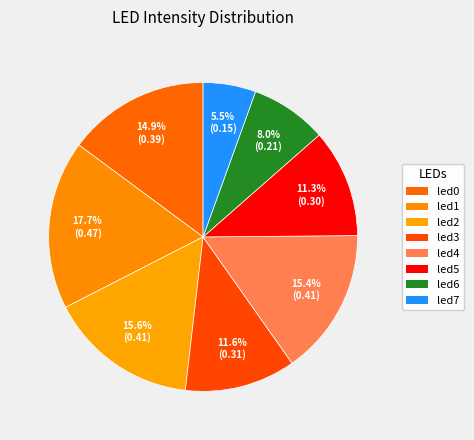

What percentage is the led3 slice, to the nearest percent?

12%